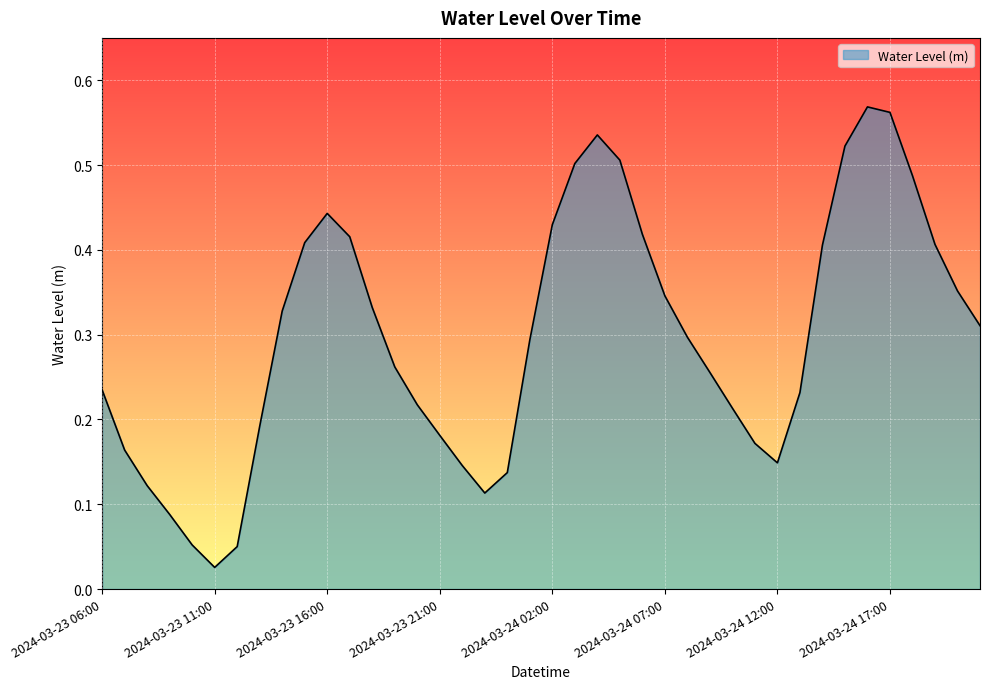

What is the value of the 24th point from the left?

0.5